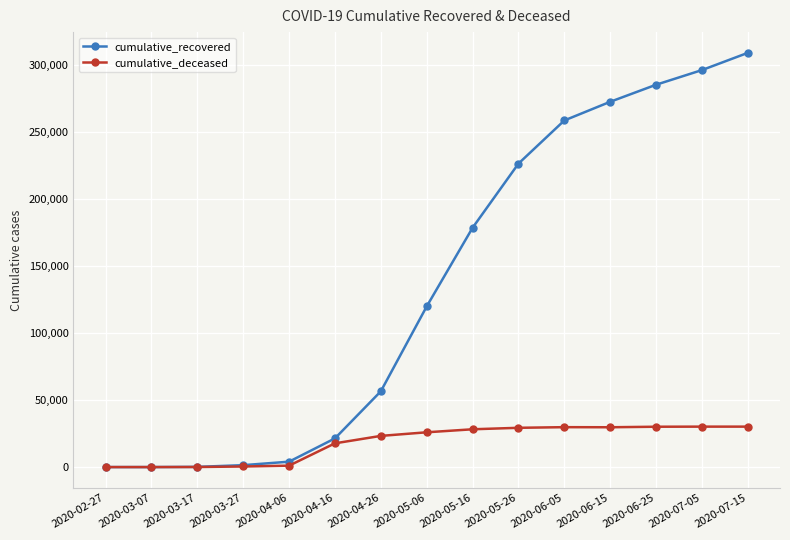

What is the maximum value for cumulative_recovered?

309442